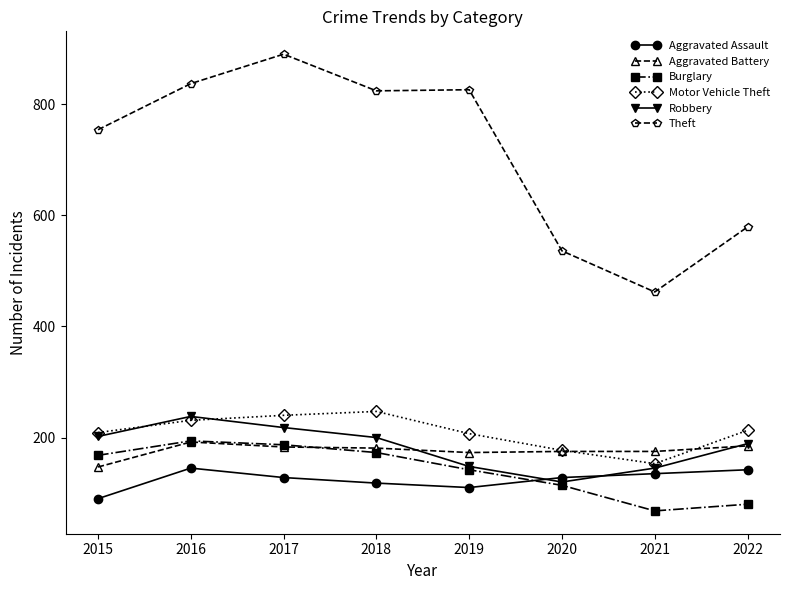

What is the sum of all Motor Vehicle Theft values?

1677